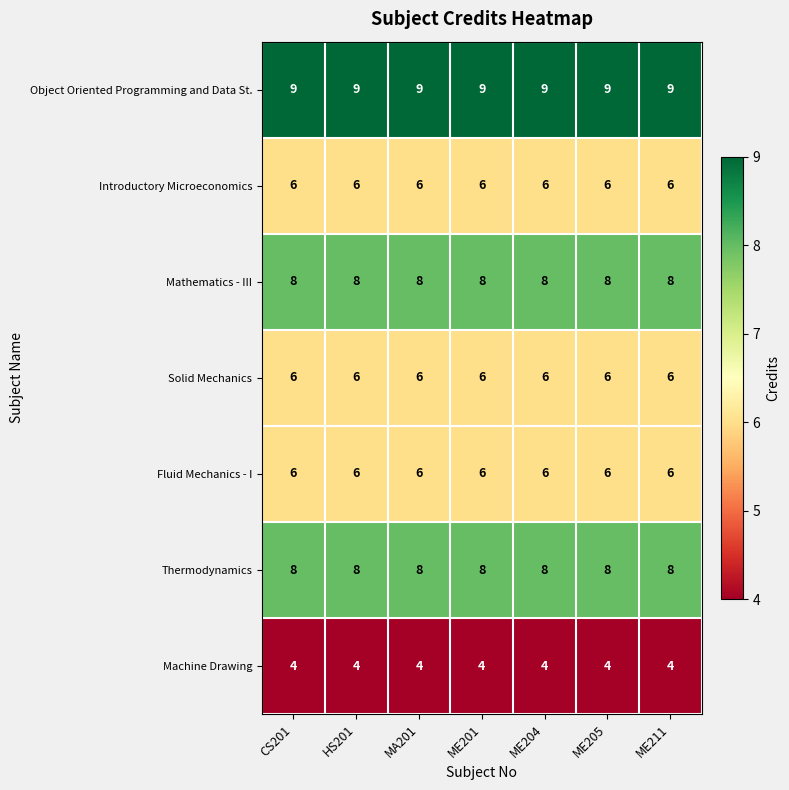

True or false: Fluid Mechanics - I has a value of 6 at ME211.

True